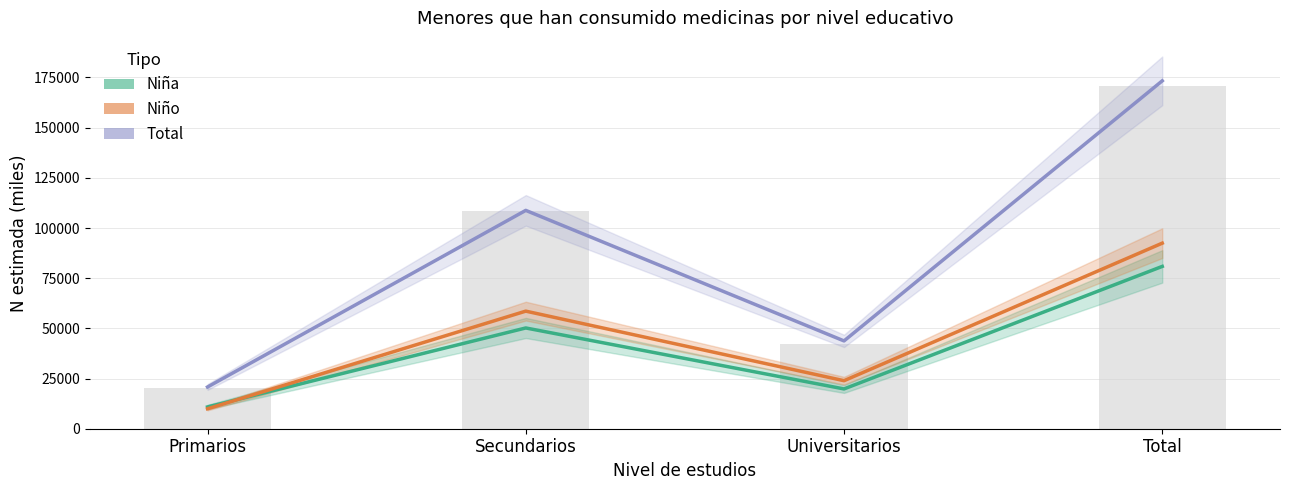

What is the difference between the Niña values at Total and Primarios?

70024